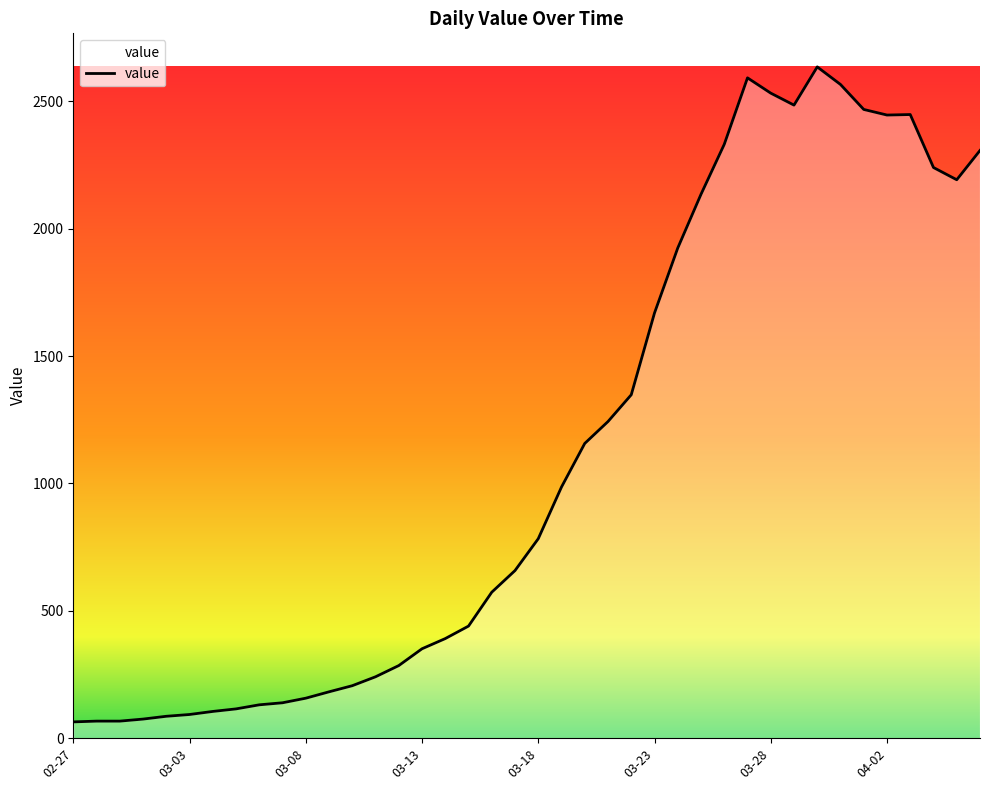

What is the minimum value shown in the chart?

64